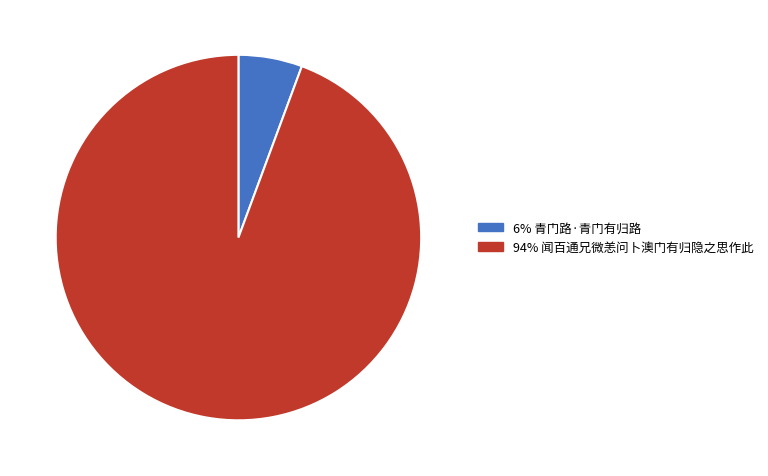

What is the largest slice in the pie chart?

94% 闻百通兄微恙问卜澳门有归隐之思作此